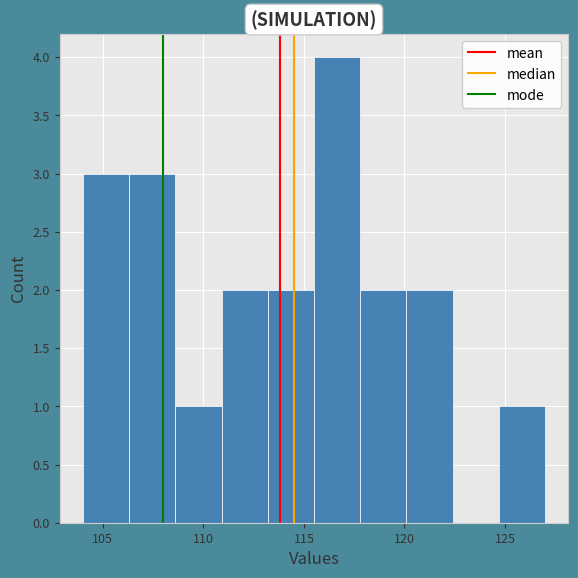

Reading left to right, list every bar in this chart as the range it spans on the x-axis followed by its height. Neither the bar edges nor the heights are printed on the chart, so give them approximately, as read against the axes.

104.0 to 106.3: 3
106.3 to 108.6: 3
108.6 to 110.9: 1
110.9 to 113.2: 2
113.2 to 115.5: 2
115.5 to 117.8: 4
117.8 to 120.1: 2
120.1 to 122.4: 2
122.4 to 124.7: 0
124.7 to 127.0: 1